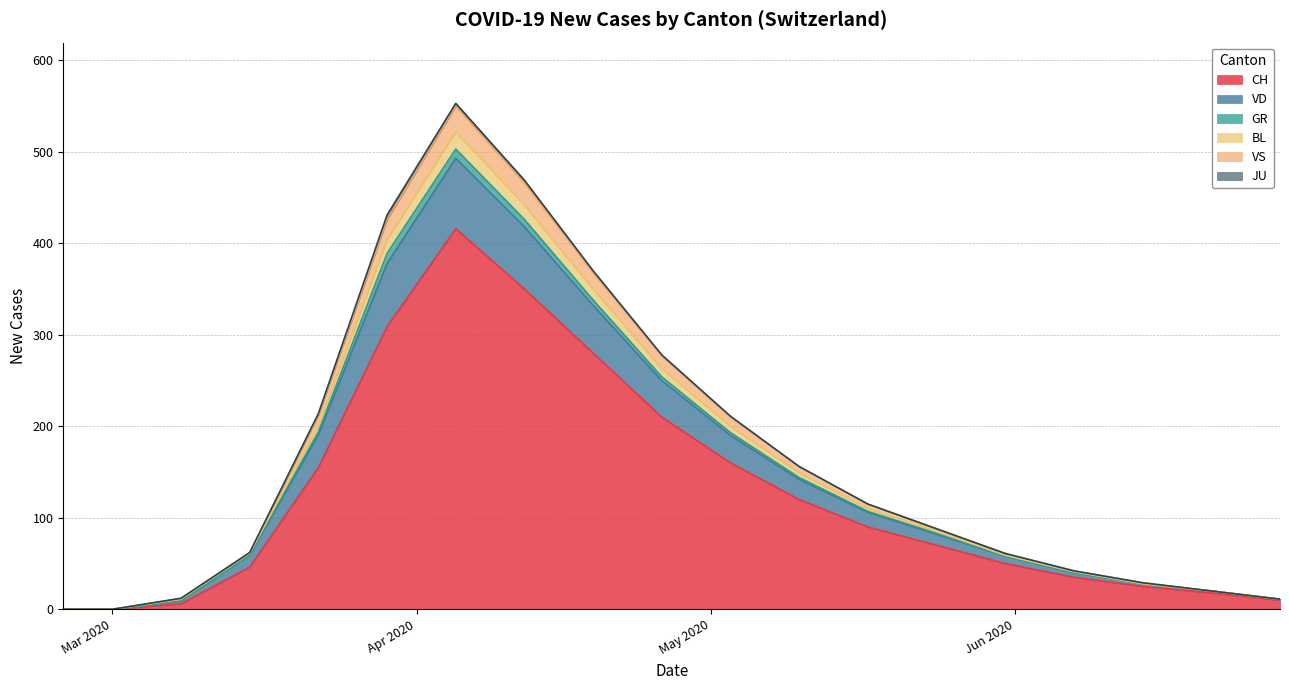

What is the highest value of the CH series?

416